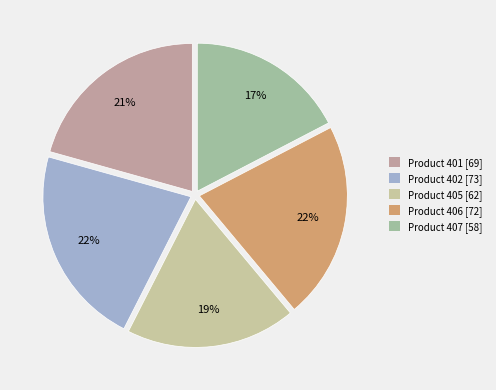

Between Product 405 [62] and Product 401 [69], which is larger?

Product 401 [69]